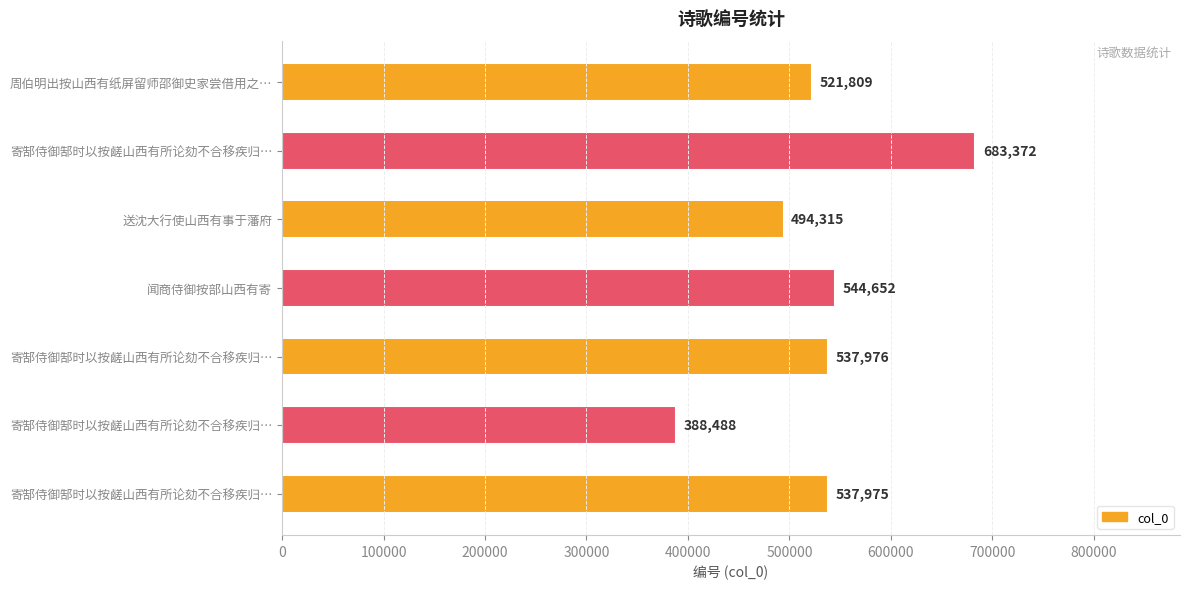

How many bars are there in total?

7